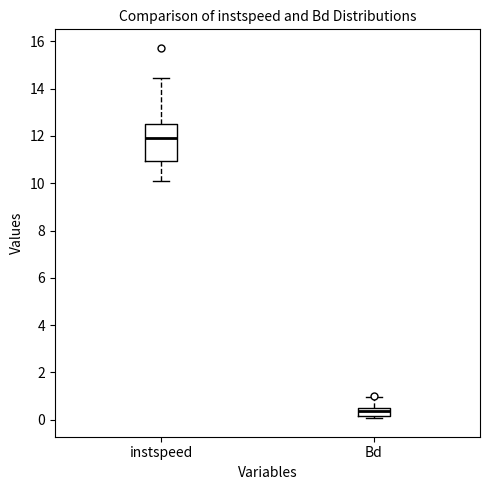

Where does the median line of the box for instspeed sit on the y-axis? The values are not printed on the chart, so give them approximately, as read against the axis.

12.0